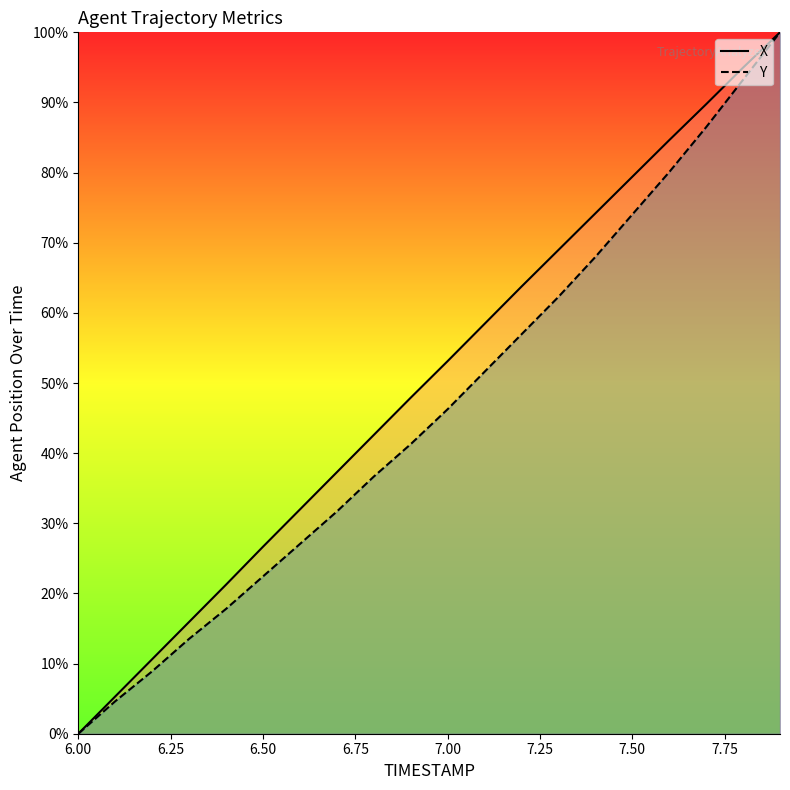

Which label corresponds to the smallest value in the chart?

6.00